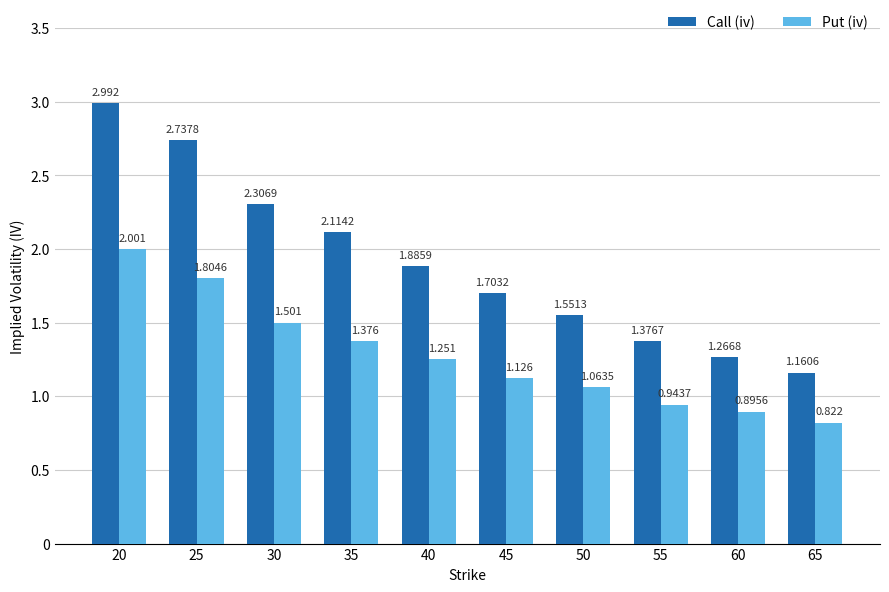

What is the difference between the highest and lowest values at 65?

0.3